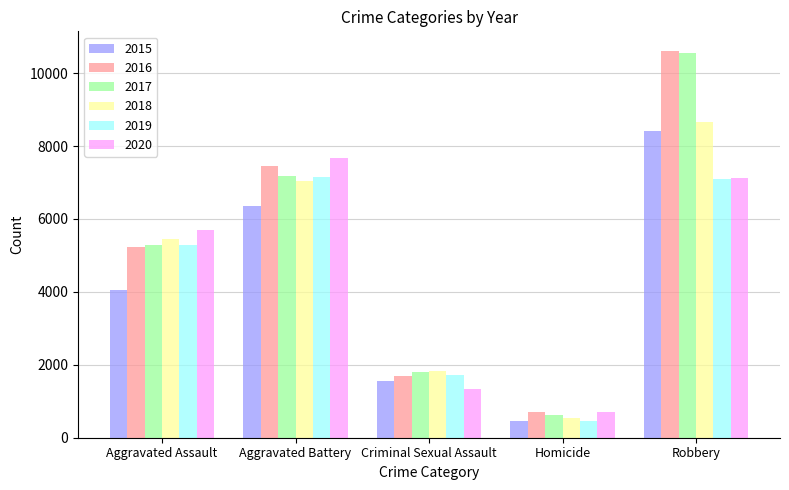

At which category is the sum across all series the highest?

Robbery